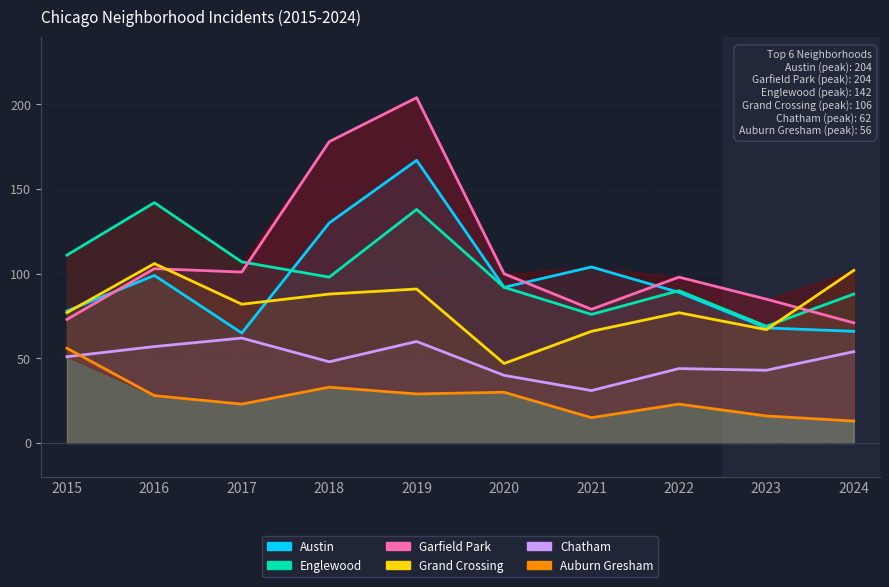

At which category is the sum across all series the highest?

2019